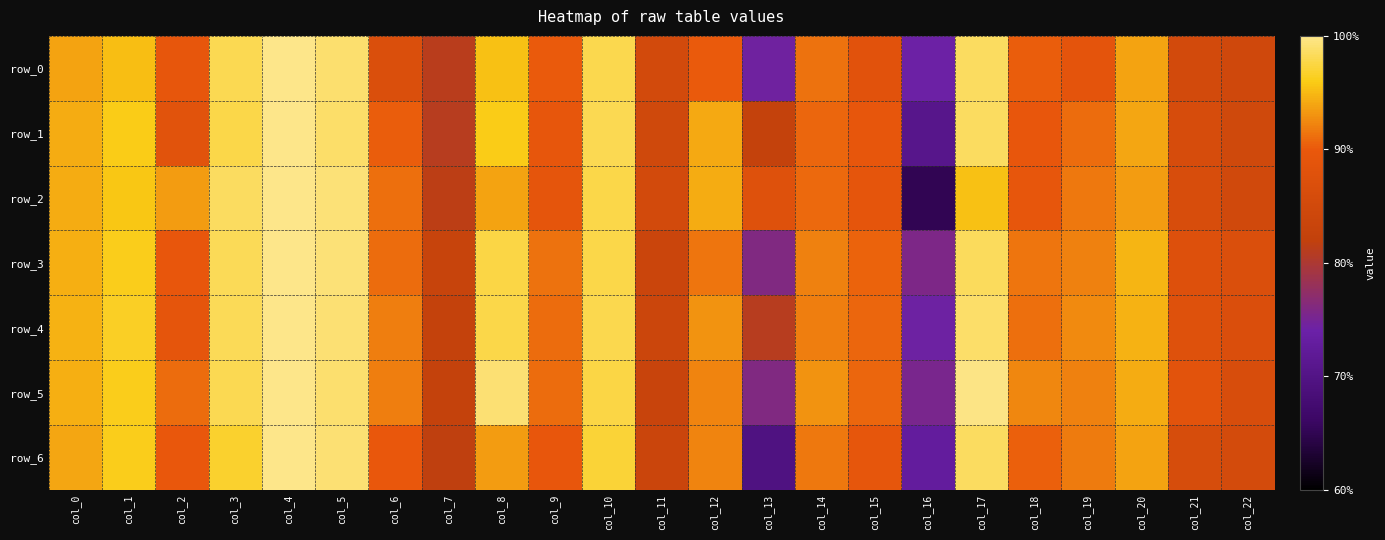

List the labels in order of row_0 value, smallest first.

col_16, col_13, col_7, col_22, col_11, col_21, col_6, col_15, col_19, col_2, col_12, col_9, col_18, col_14, col_0, col_20, col_1, col_8, col_10, col_3, col_17, col_5, col_4